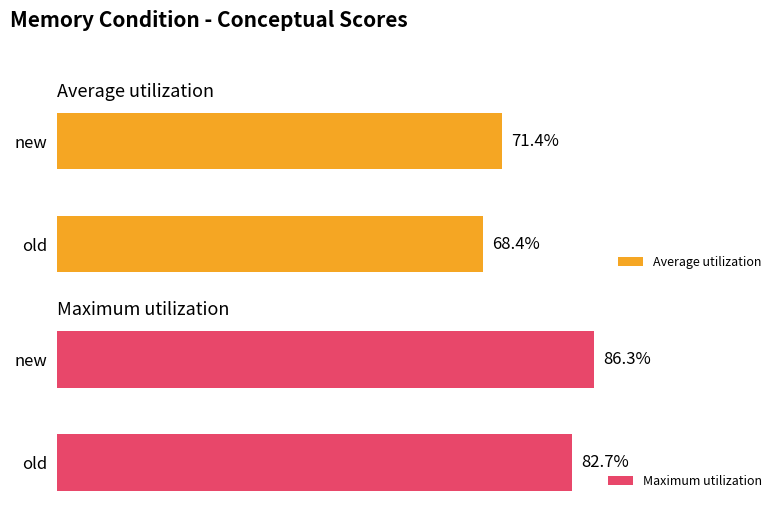

How many groups of bars are there?

2